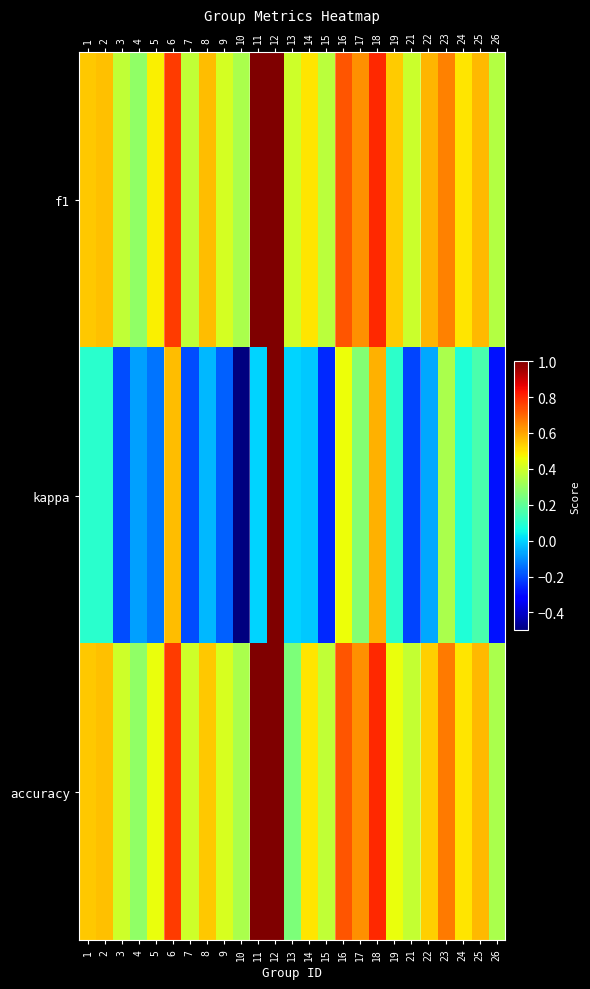

What is the spread (max minus min) of values at 26?

0.6